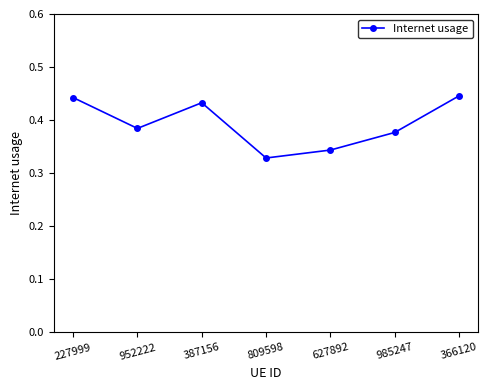

What is the label of the 4th point from the left?

809598